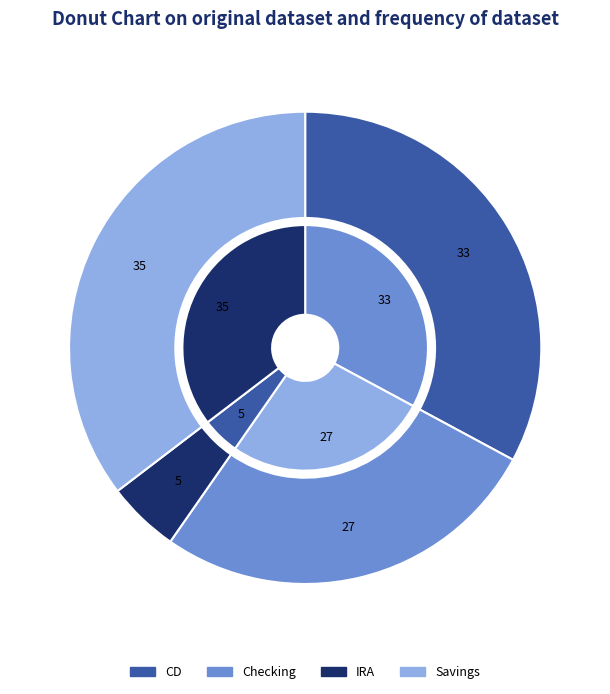

Combined, what portion of the pie is CD and IRA?

37.8%